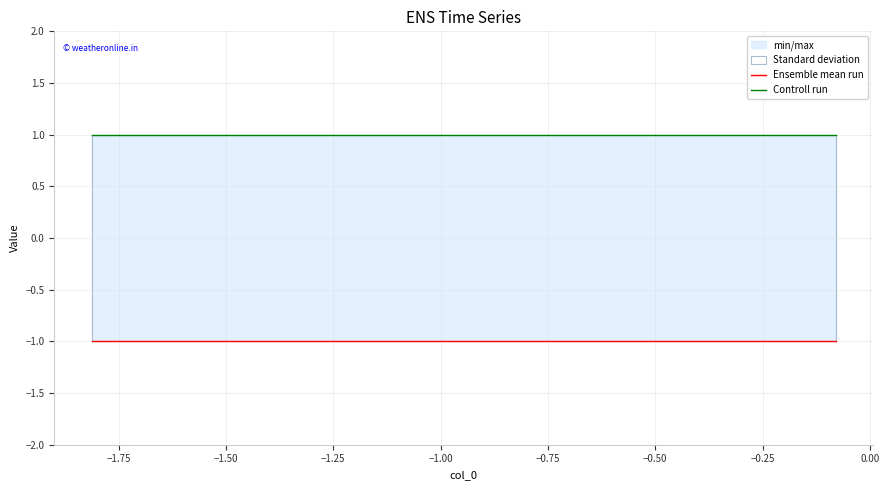

Rank the series at −0.75 from lowest to highest value.

Ensemble mean run, Controll run